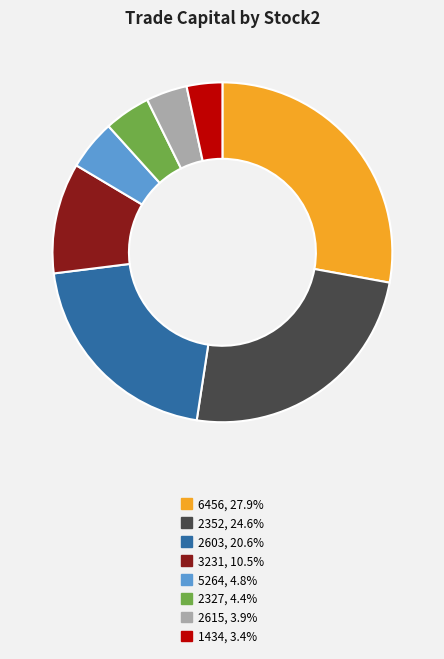

Is there any slice that represents more than half of the pie?

No